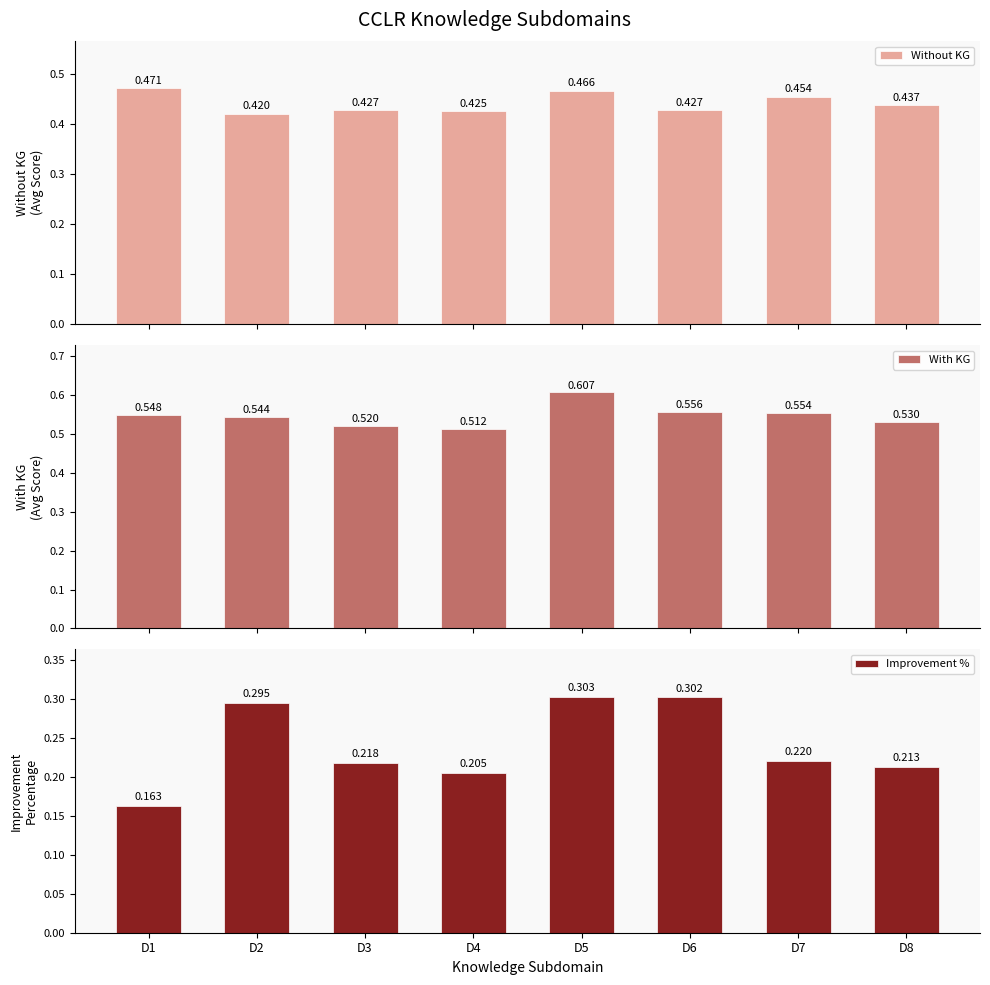

Reading right to left, what are all the values shown in this chart?

Without KG: 0.4	0.5	0.4	0.5	0.4	0.4	0.4	0.5
With KG: 0.5	0.6	0.6	0.6	0.5	0.5	0.5	0.5
Improvement %: 0.2	0.2	0.3	0.3	0.2	0.2	0.3	0.2